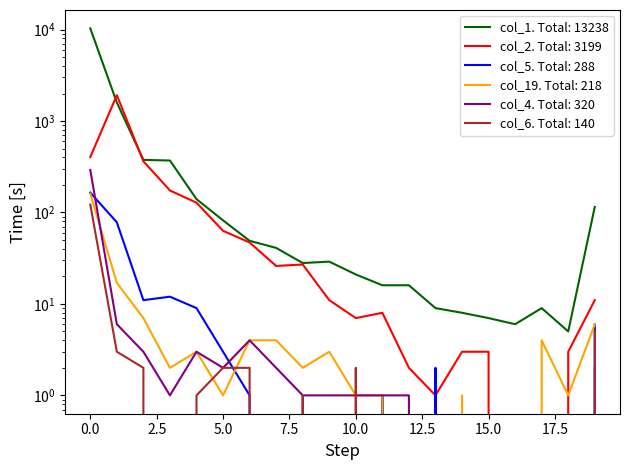

Which has a higher value, 11 or 12?

11